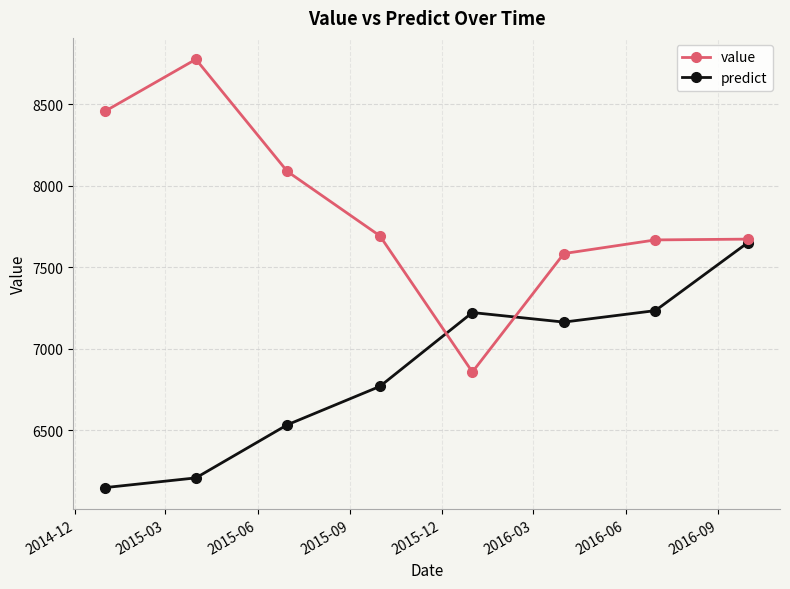

In value, how many points are lower than both neighbors (excluding endpoints)?

1